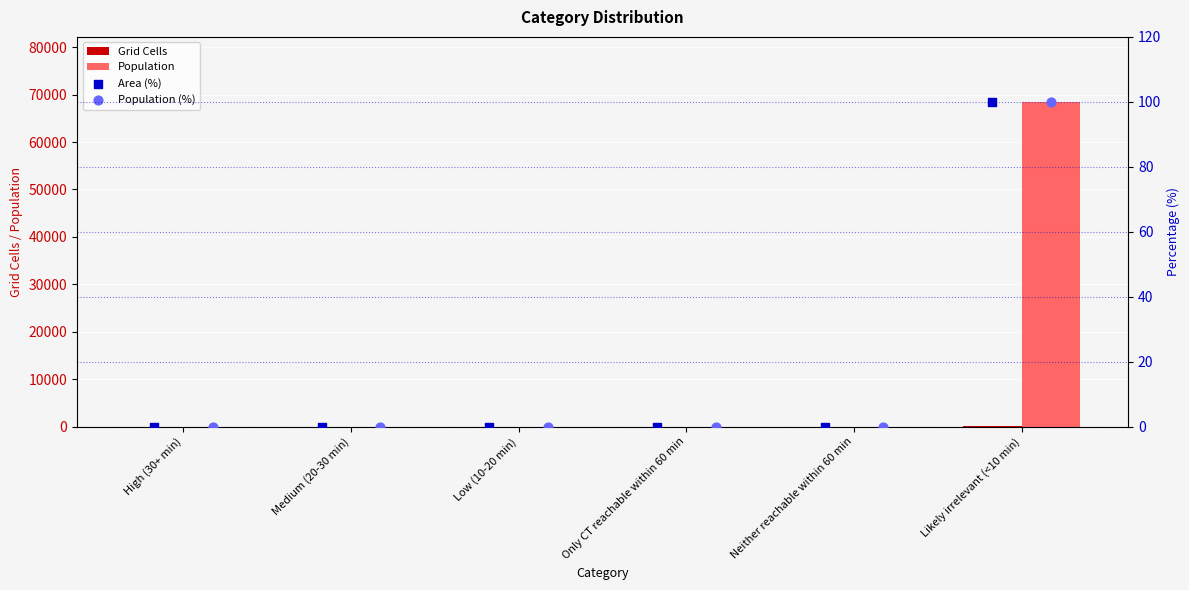

Which series has the largest total across all categories?

Population